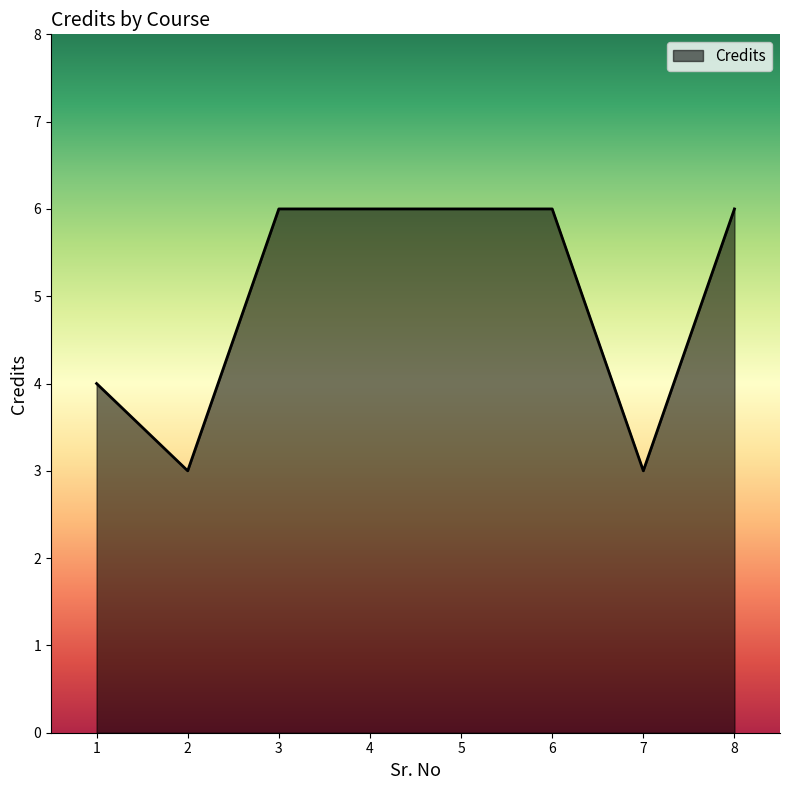

At which category does the data reach its first local valley?

2